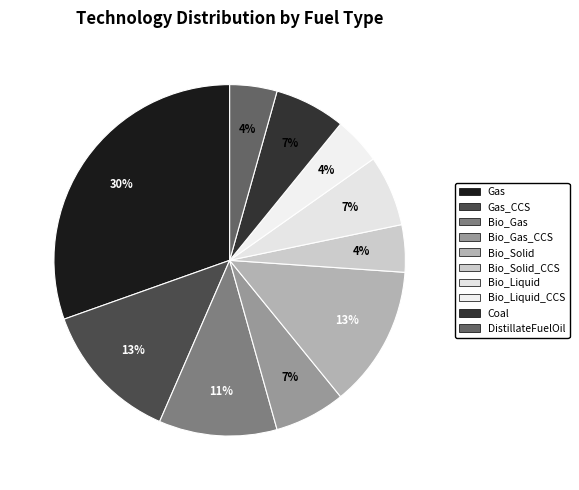

Is there any slice that represents more than half of the pie?

No